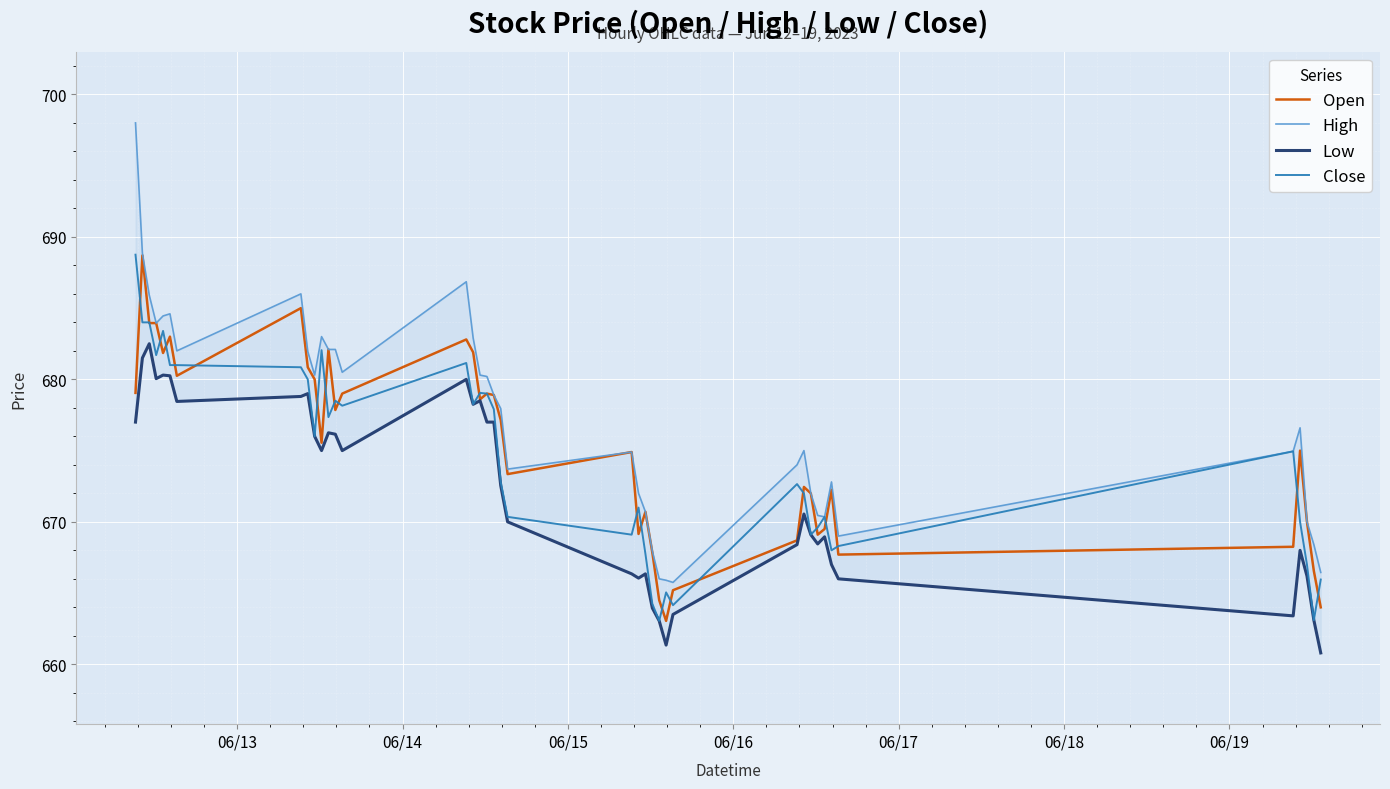

What is the highest value of the Close series?

688.8